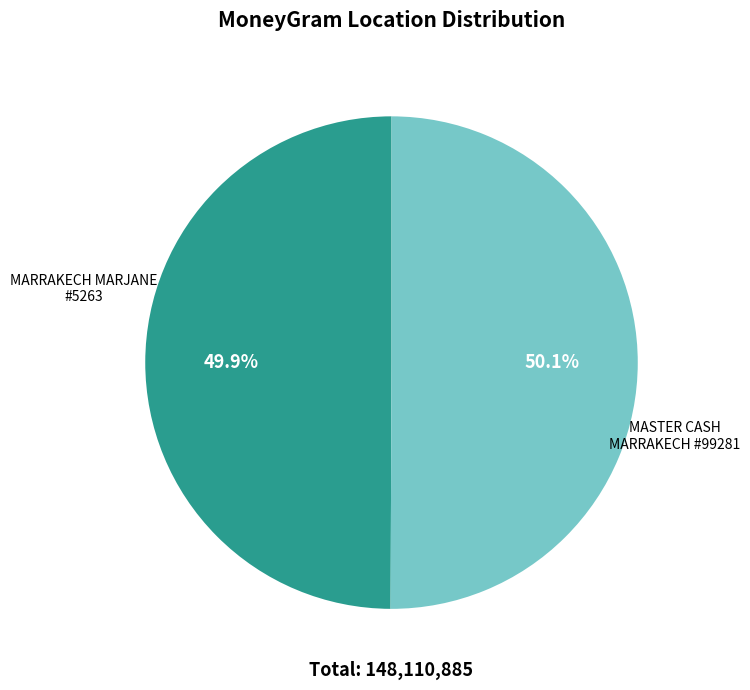

Does any single category account for the majority?

Yes